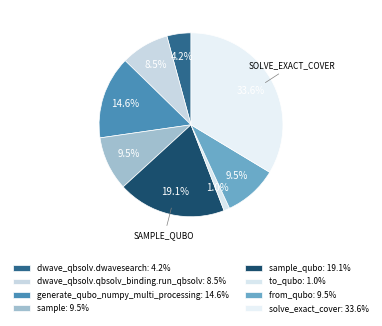

Is there a majority slice in this chart?

No